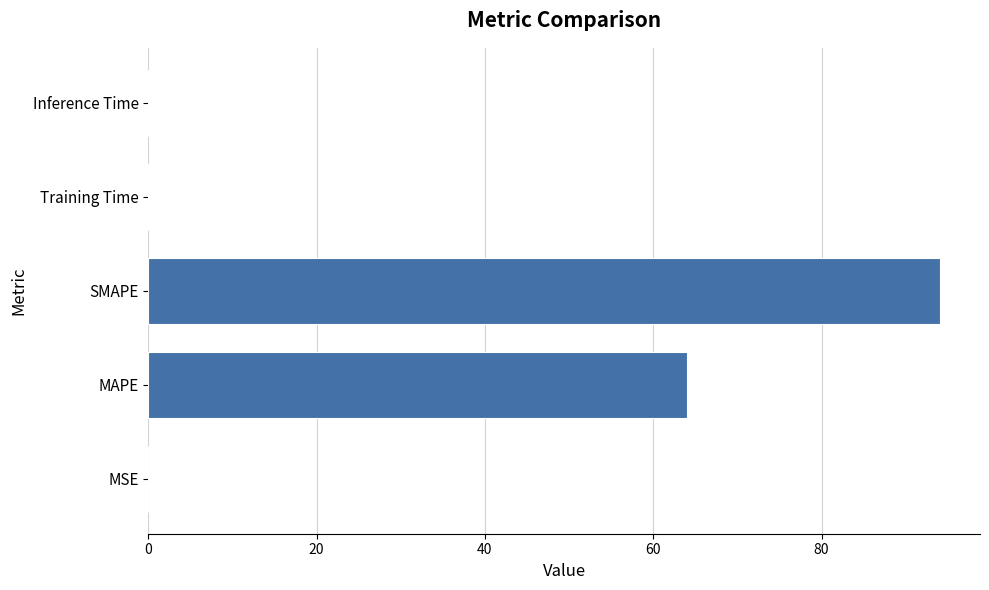

What is the sum of all values?

158.3